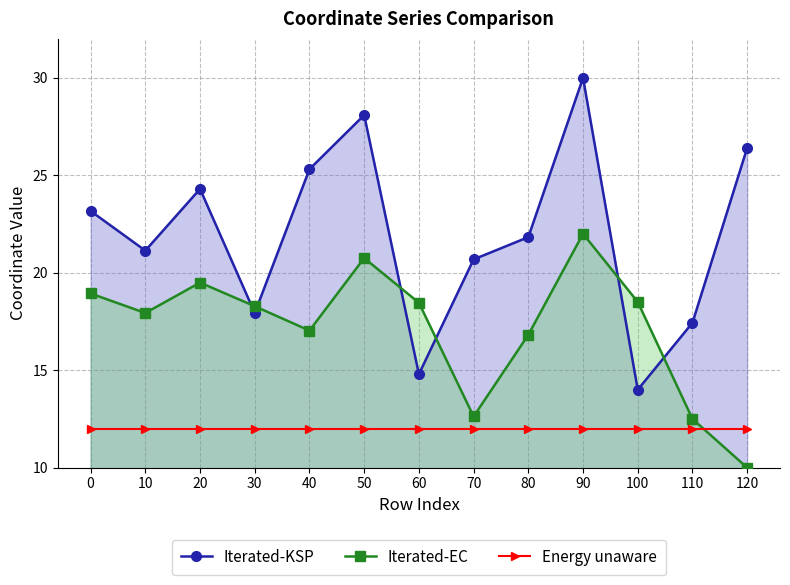

What is the value of the Energy unaware point at the 4th from the left?

12.0